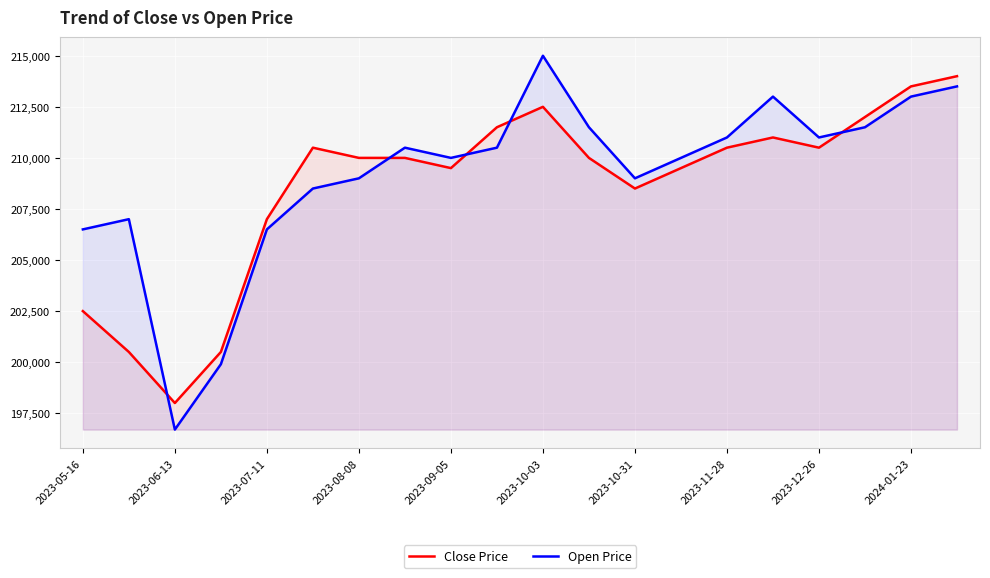

True or false: Open Price has more than 0 points higher than both neighbors.

True